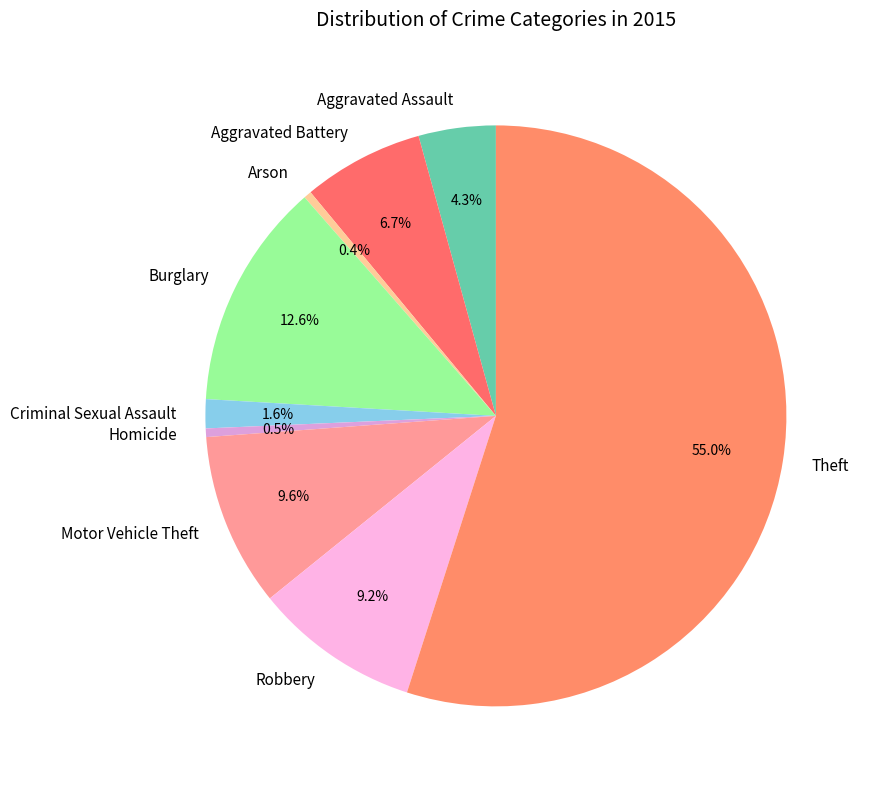

Approximately how many times larger is the value at Burglary compared to Aggravated Battery?

1.9